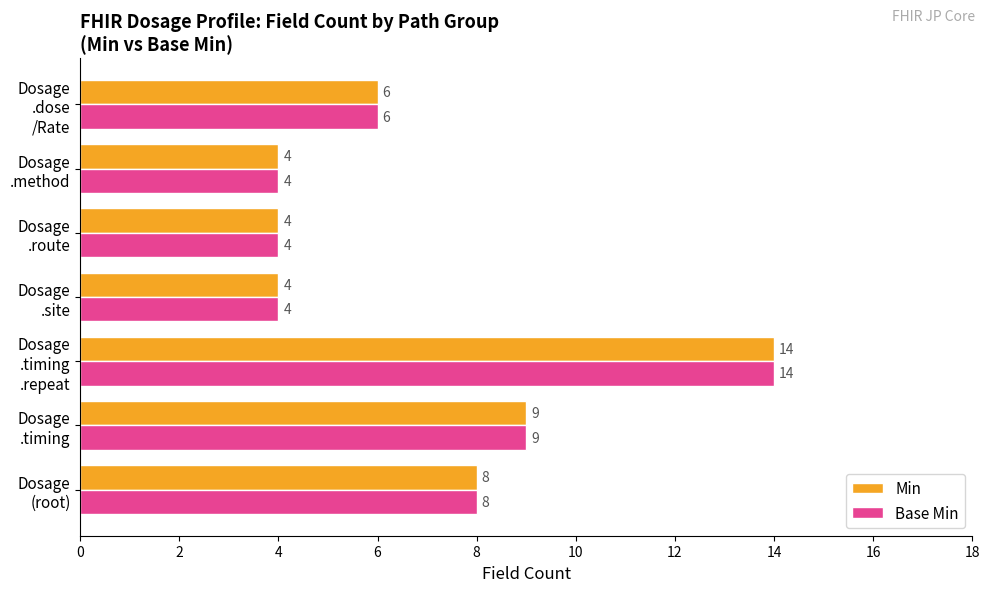

What is the maximum value shown in the chart?

14